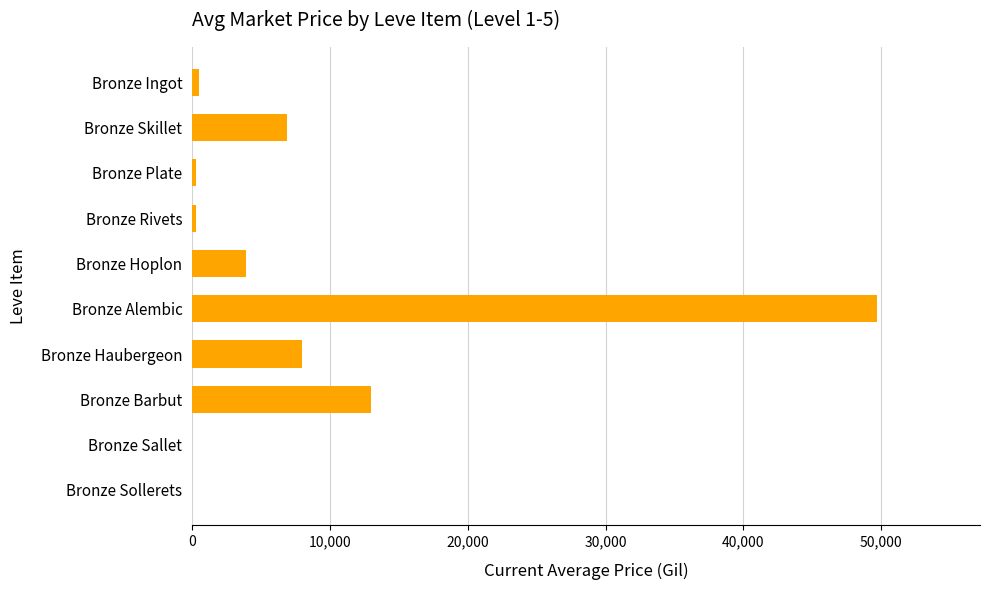

What is the sum of the values at Bronze Sallet and Bronze Alembic?

49712.0